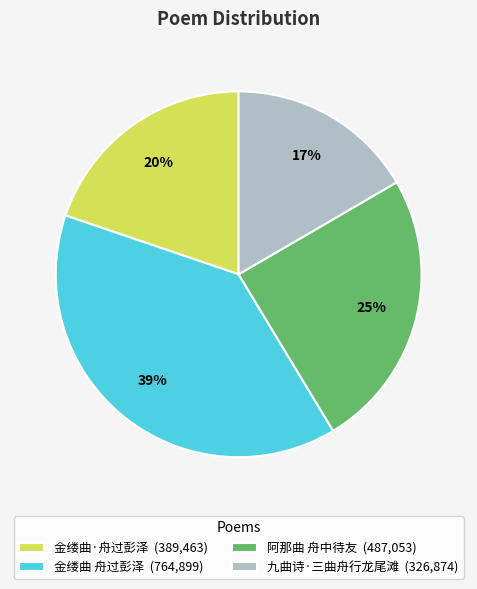

How many slices are in this pie chart?

4